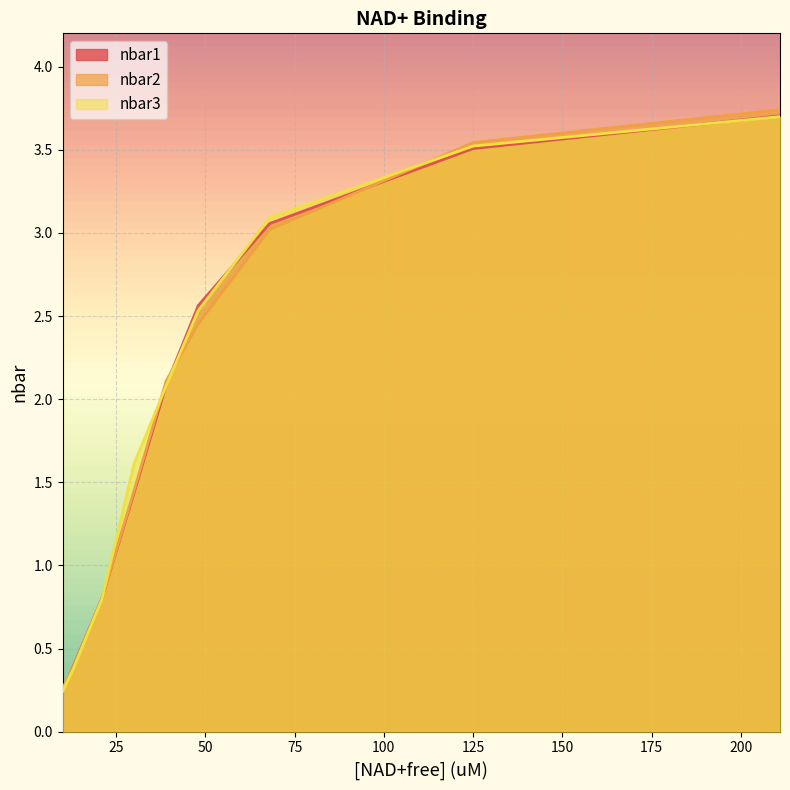

At which label does nbar1 reach its minimum?

10